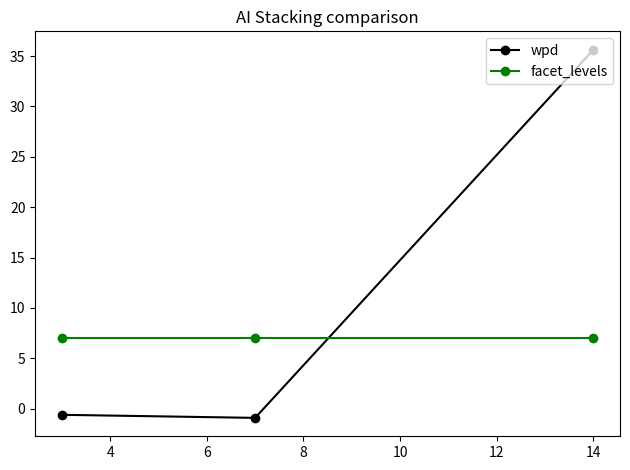

How many values in wpd are below zero?

2